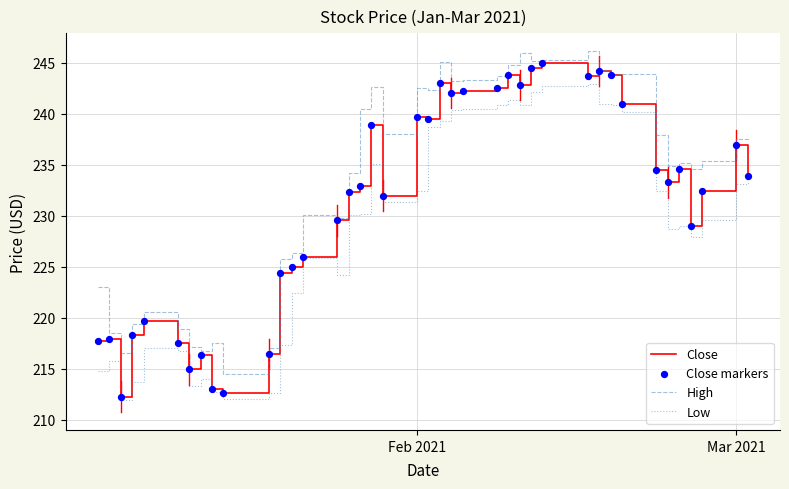

True or false: Low and High cross at least once.

False